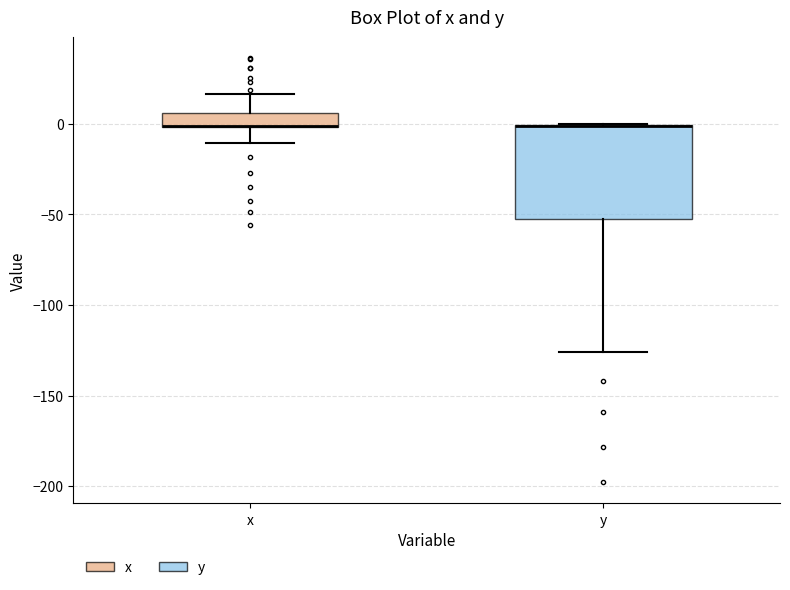

Where is the upper edge of the box for x on the y-axis? The values are not printed on the chart, so give them approximately, as read against the axis.

5